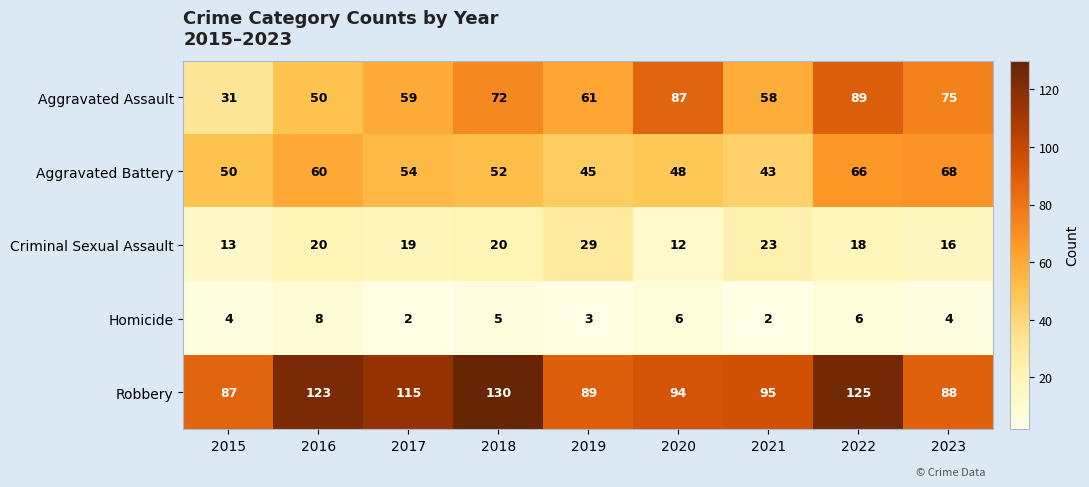

Which series has the widest spread of values?

Aggravated Assault